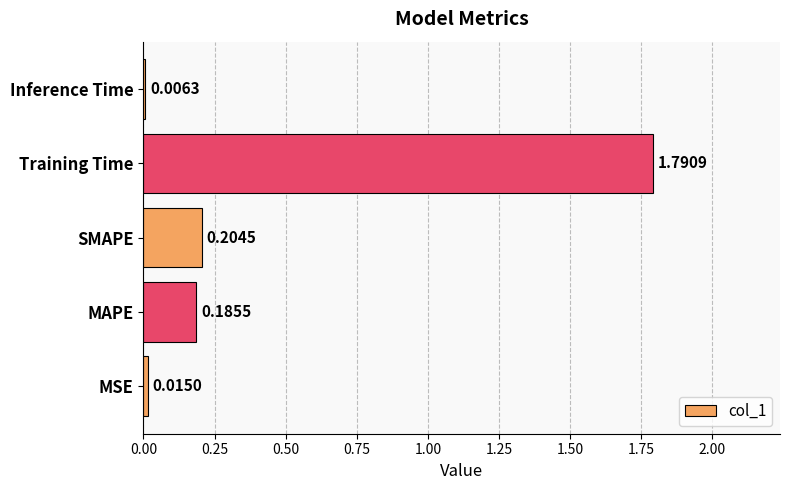

At which label is the value closest to 0?

Inference Time